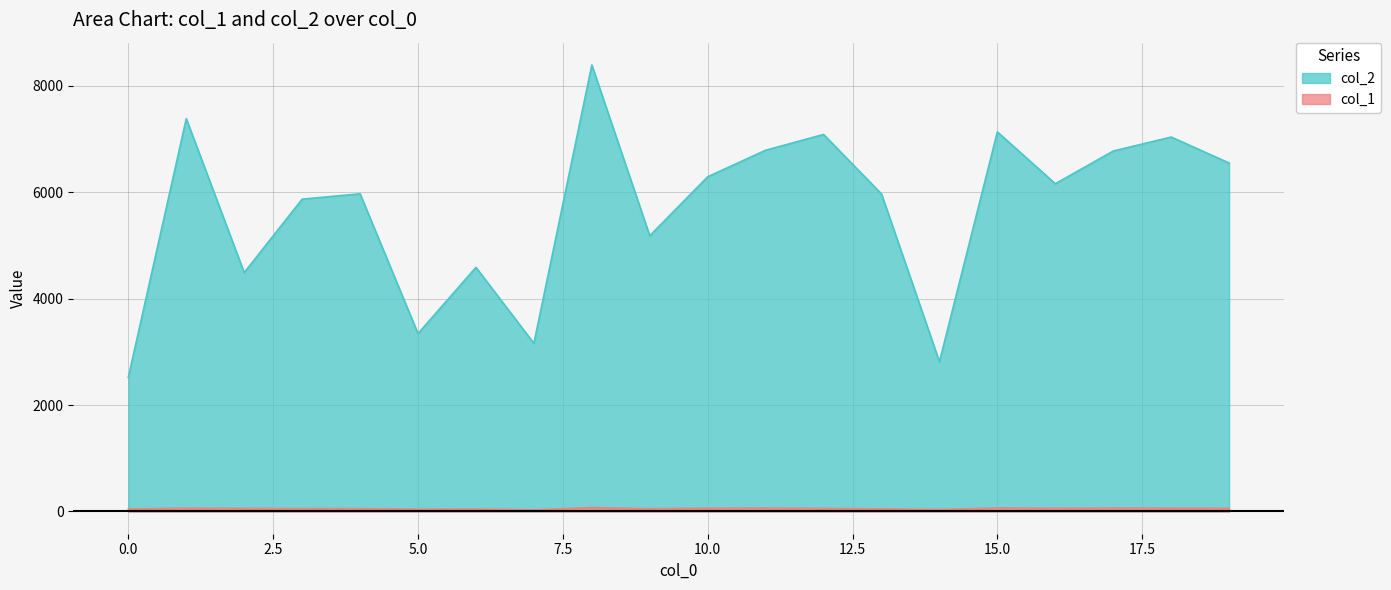

Which category has the highest value across all series?

8